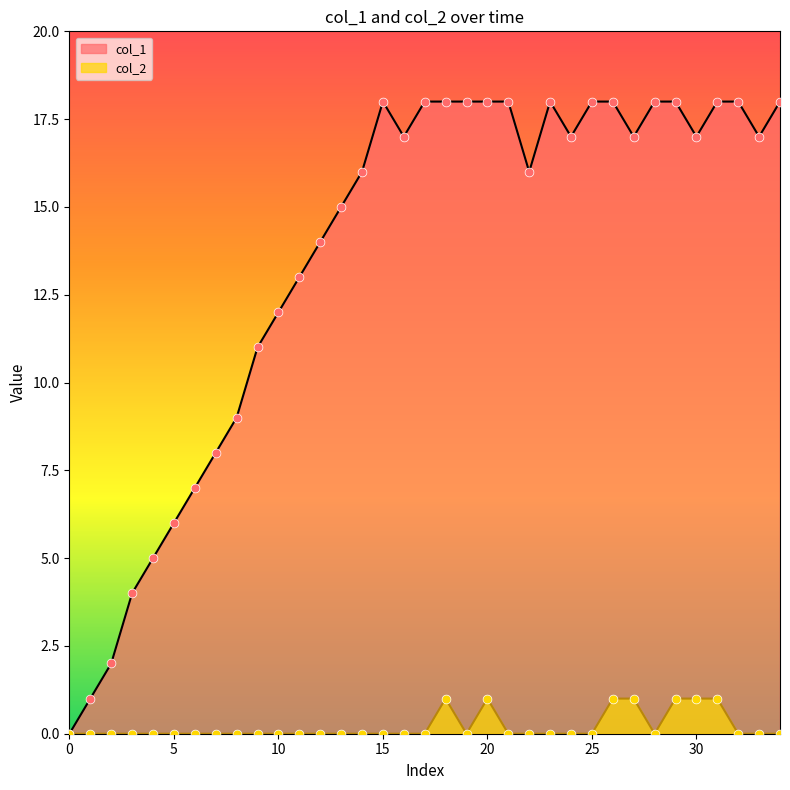

Which series has the widest spread of Y values?

col_1